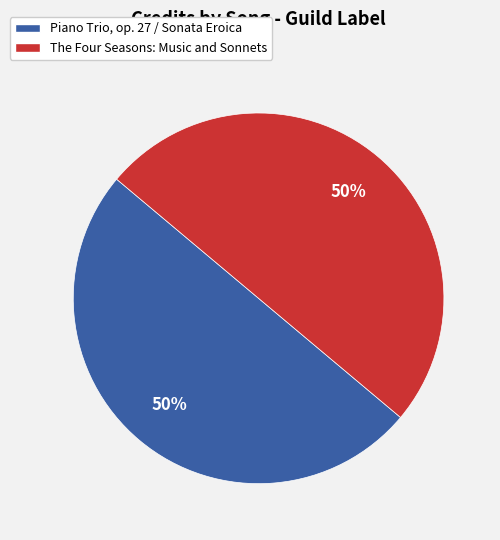

How many slices are in this pie chart?

2